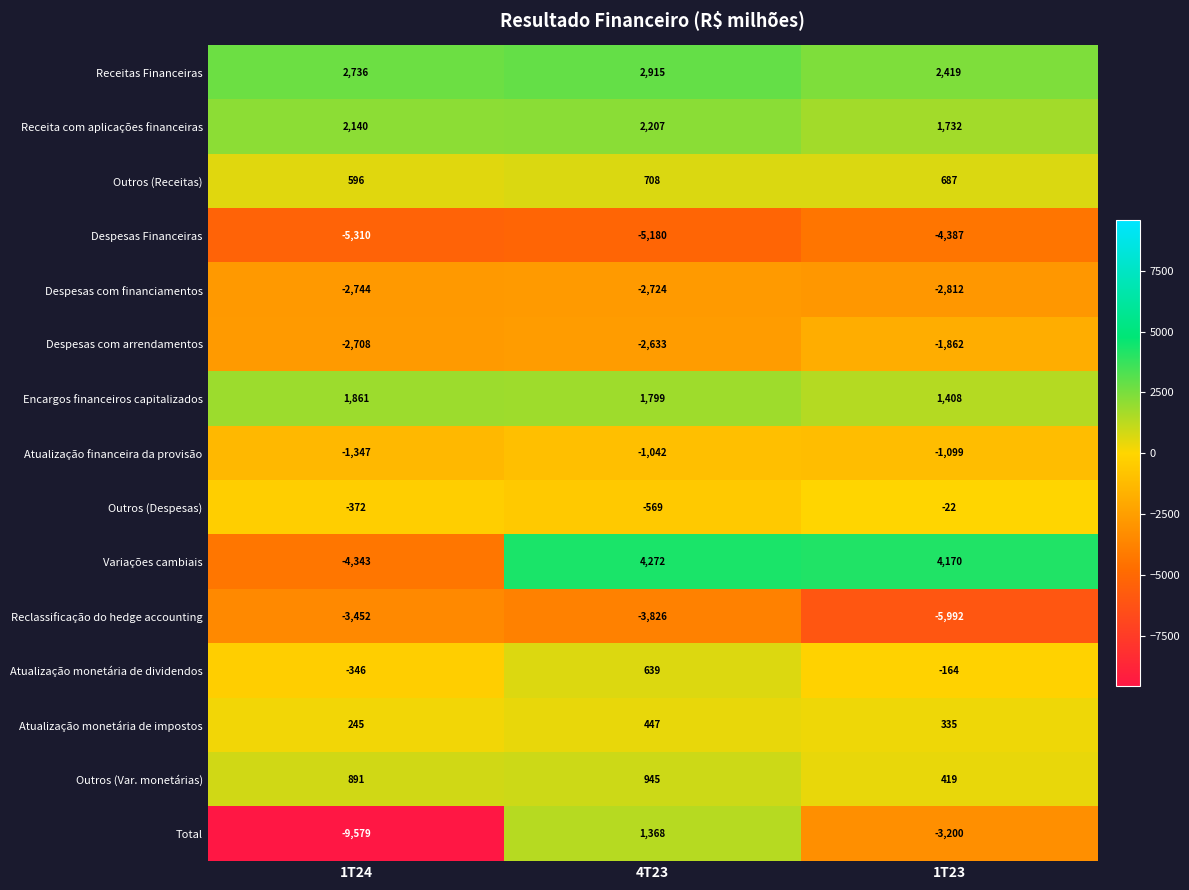

What is the total value across all series at 4T23?

-674